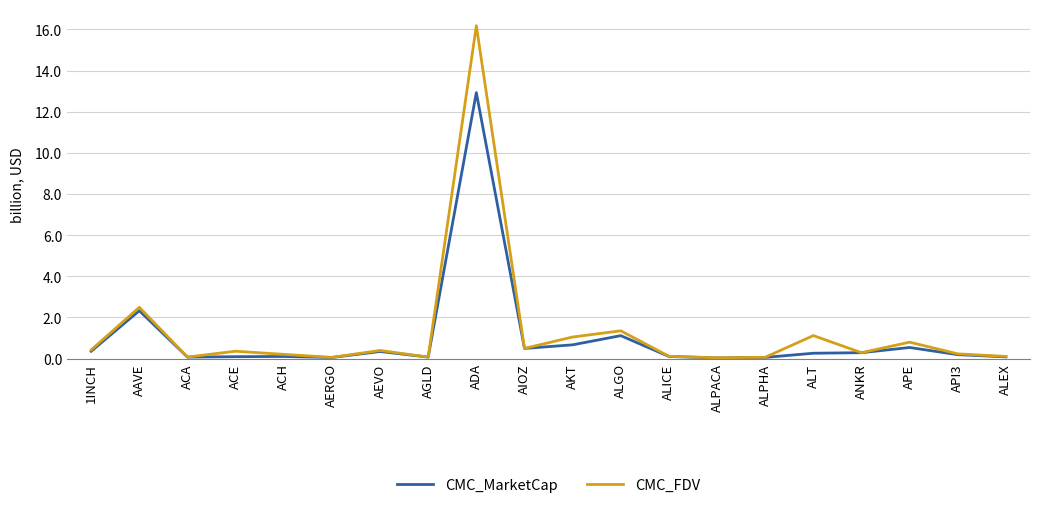

Is the value of CMC_FDV at AIOZ greater than the value of CMC_MarketCap at AAVE?

No